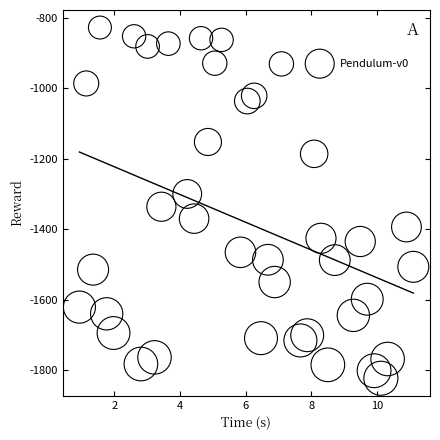

What is the range of Y values (max minus min)?

995.7